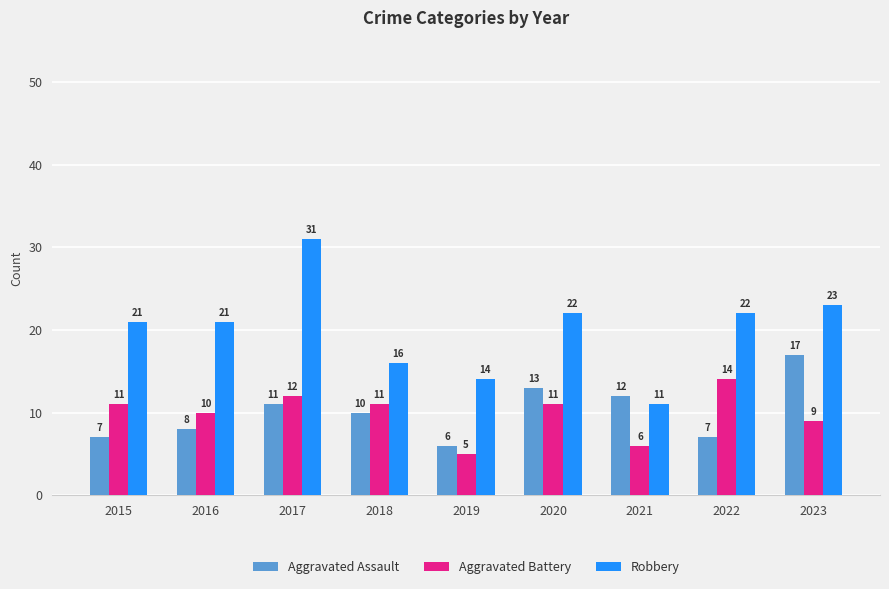

What is the minimum value shown in the chart?

5